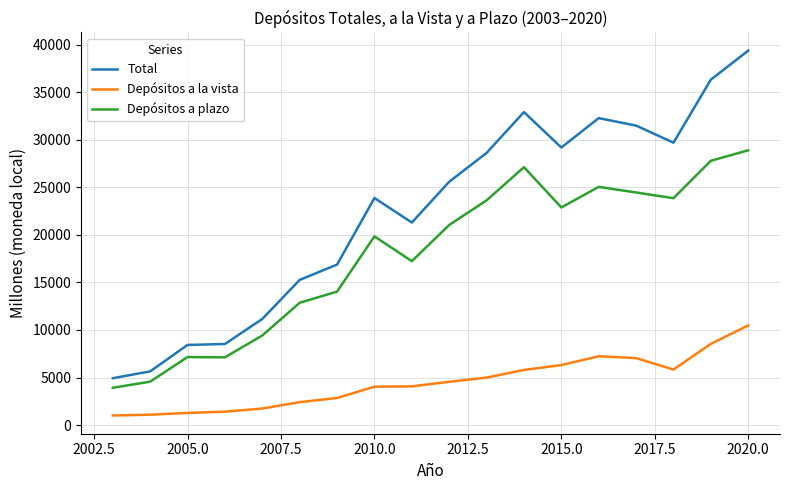

What is the maximum value shown in the chart?

39397.2